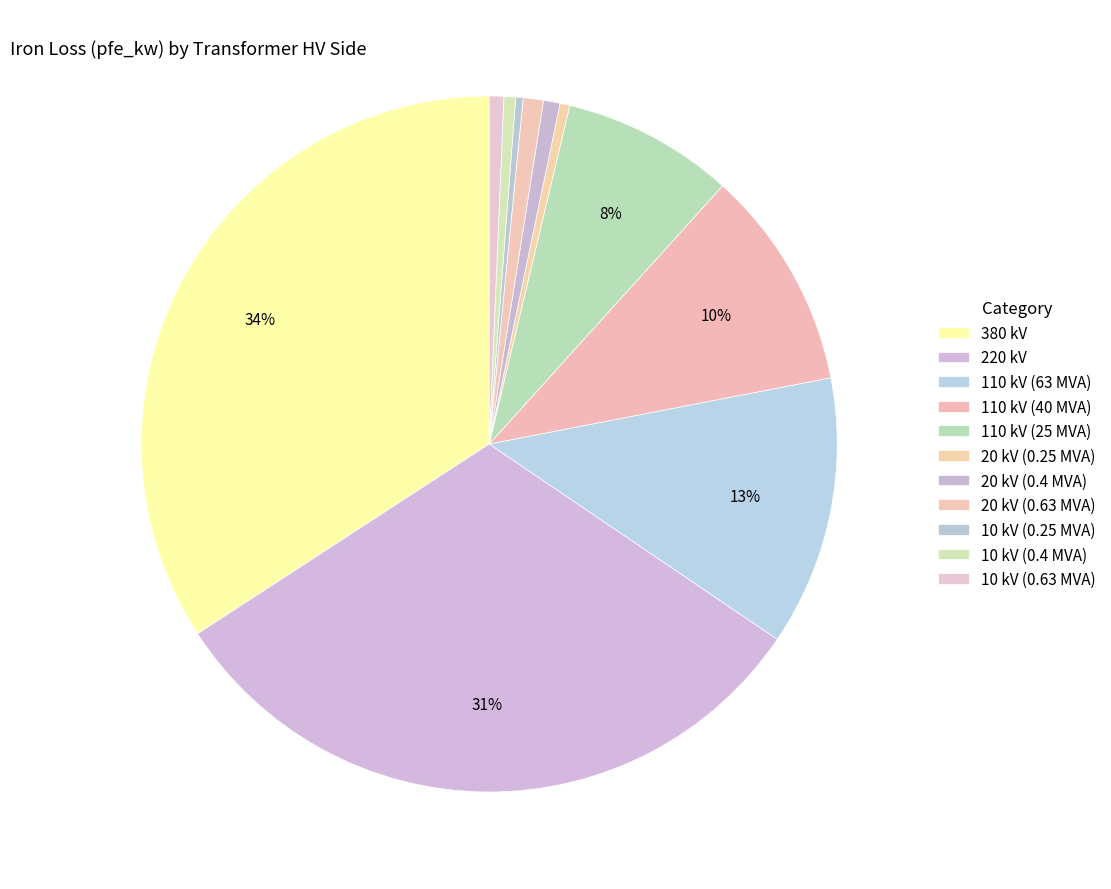

How many slices are in this pie chart?

11